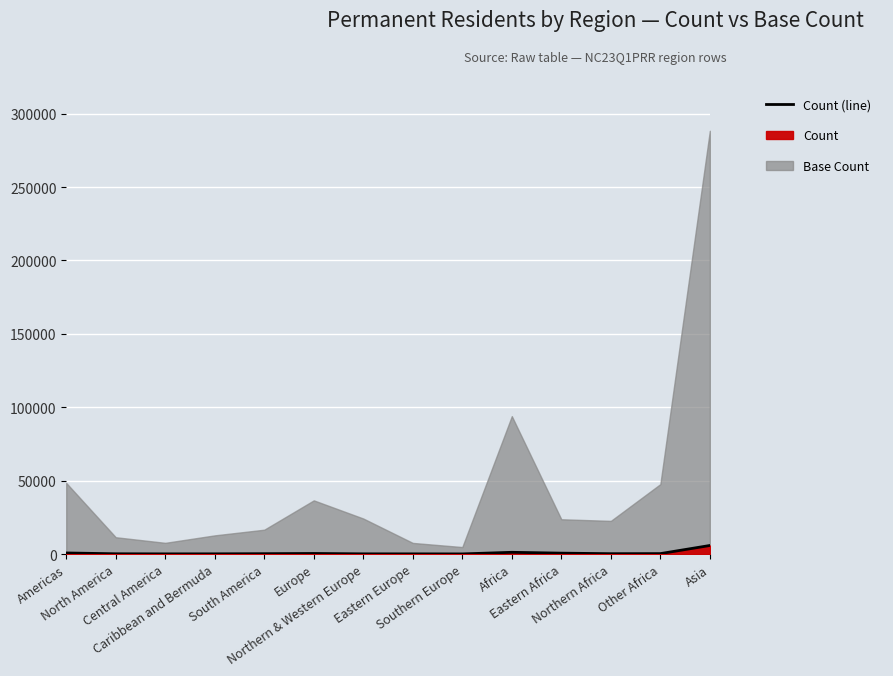

Reading left to right, transcribe all the data shown in this chart.

Americas=754	North America=198	Central America=138	Caribbean and Bermuda=158	South America=260	Europe=403	Northern & Western Europe=157	Eastern Europe=140	Southern Europe=106	Africa=1199	Eastern Africa=630	Northern Africa=258	Other Africa=311	Asia=5845